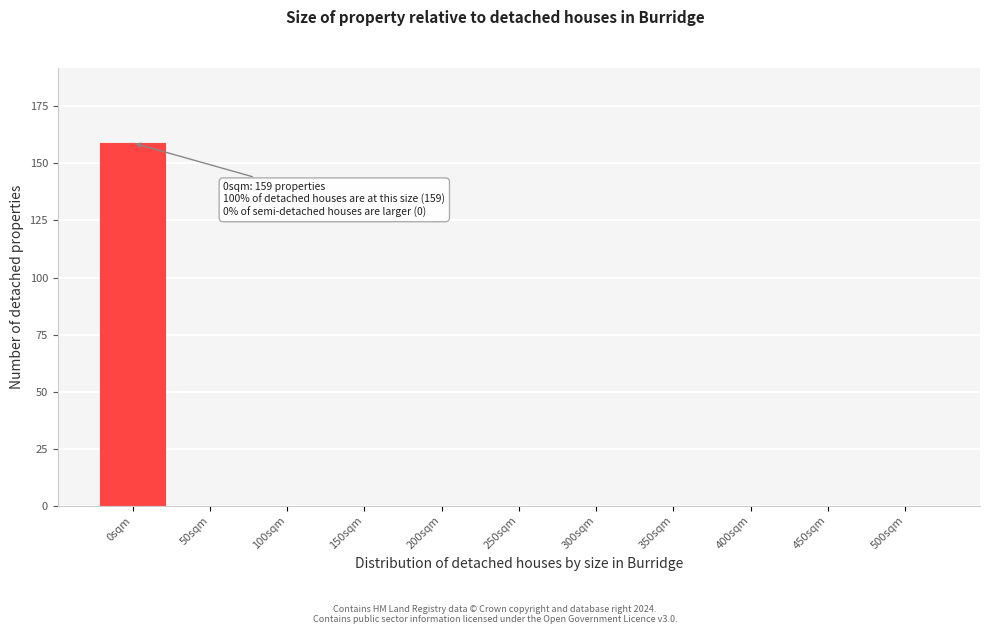

Reading right to left, transcribe all the data shown in this chart.

500sqm=0	450sqm=0	400sqm=0	350sqm=0	300sqm=0	250sqm=0	200sqm=0	150sqm=0	100sqm=0	50sqm=0	0sqm=159